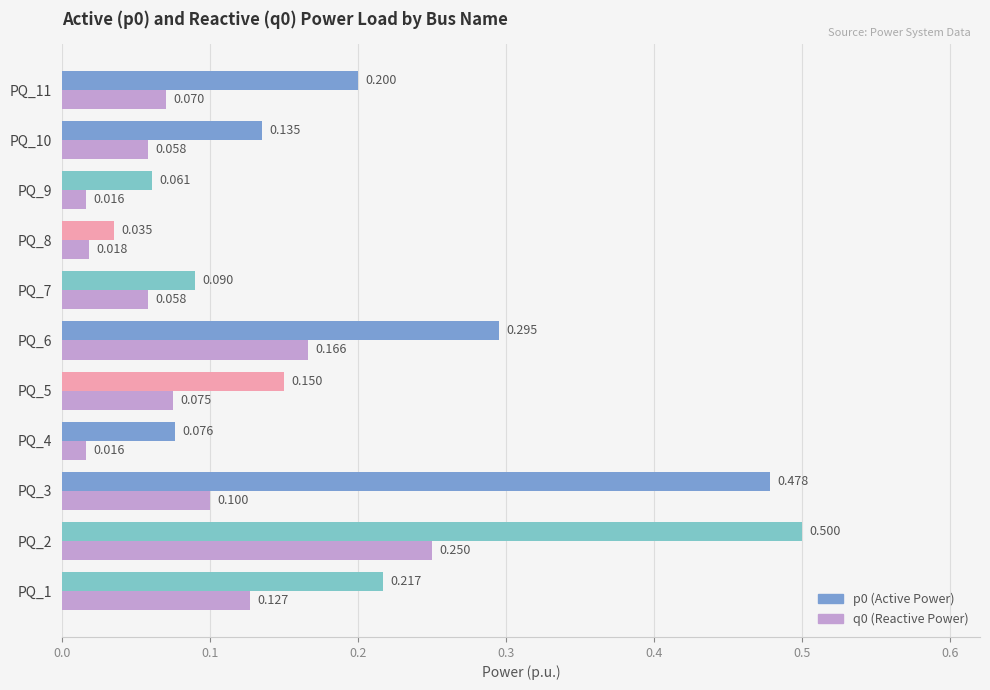

Reading left to right, what are all the values shown in this chart?

p0: 0.2	0.5	0.5	0.1	0.1	0.3	0.1	0.0	0.1	0.1	0.2
q0: 0.1	0.2	0.1	0.0	0.1	0.2	0.1	0.0	0.0	0.1	0.1